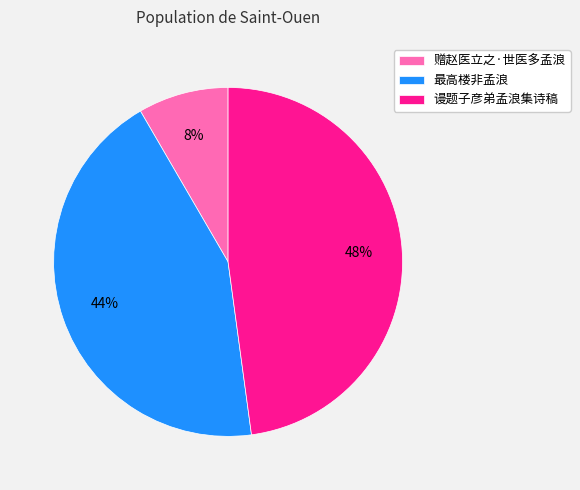

Combined, do 谩题子彦弟孟浪集诗稿 and 最高楼非孟浪 account for over 50%?

Yes